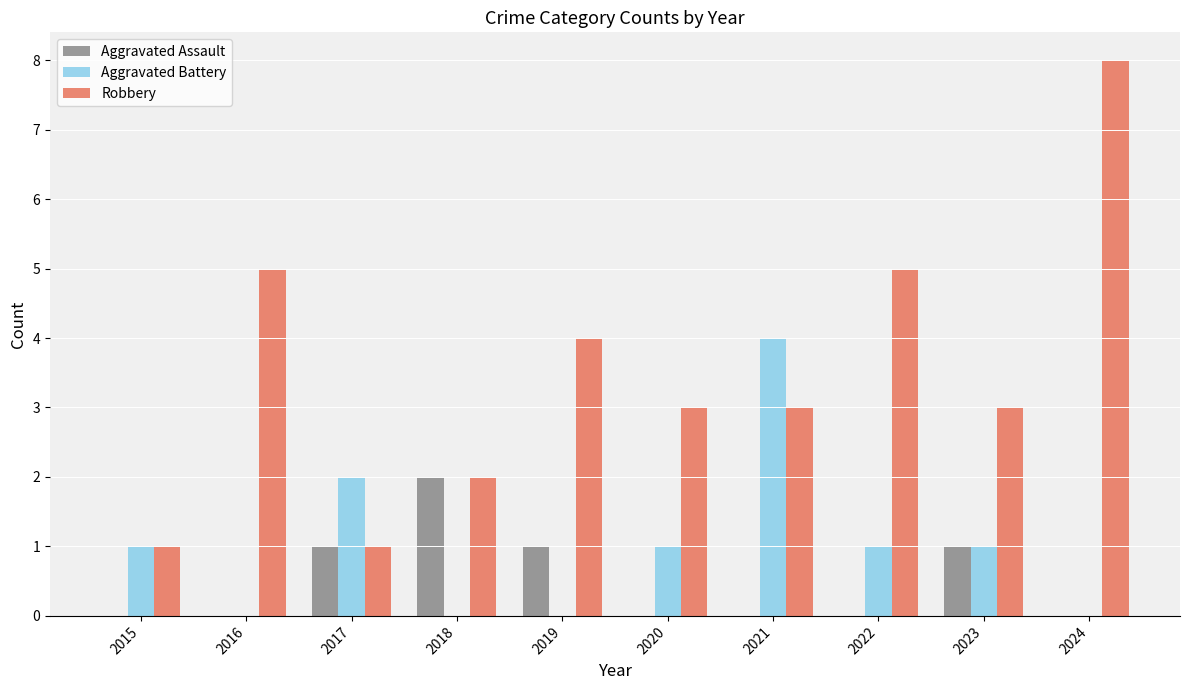

How many groups of bars are there?

10